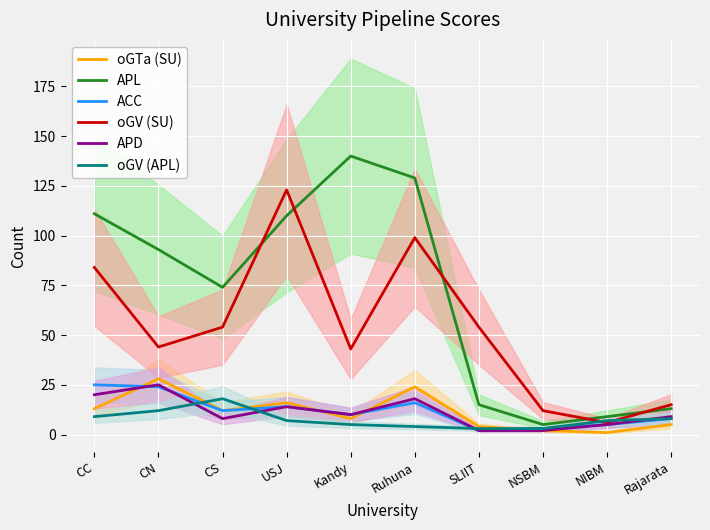

What is the smallest value displayed?

1